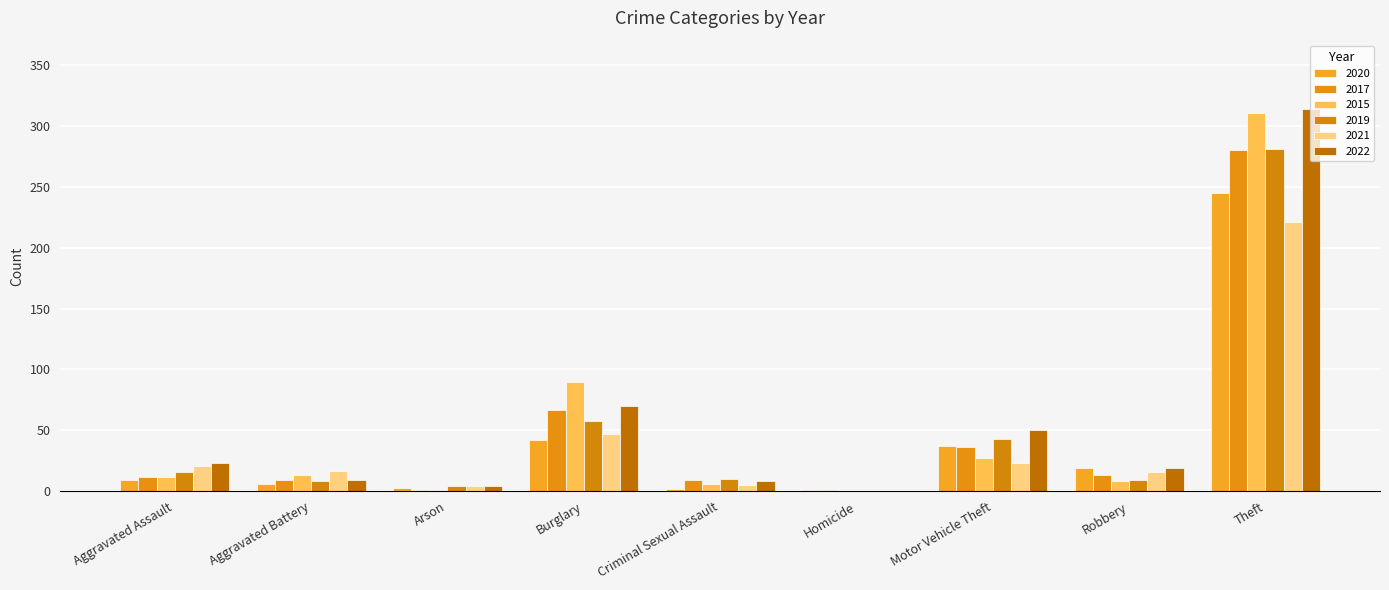

Does the chart contain stacked bars?

No